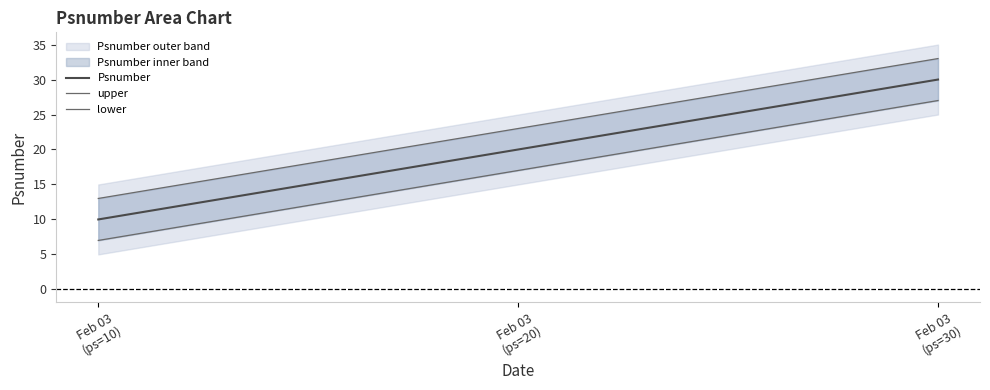

What is the lowest value of the upper series?

13